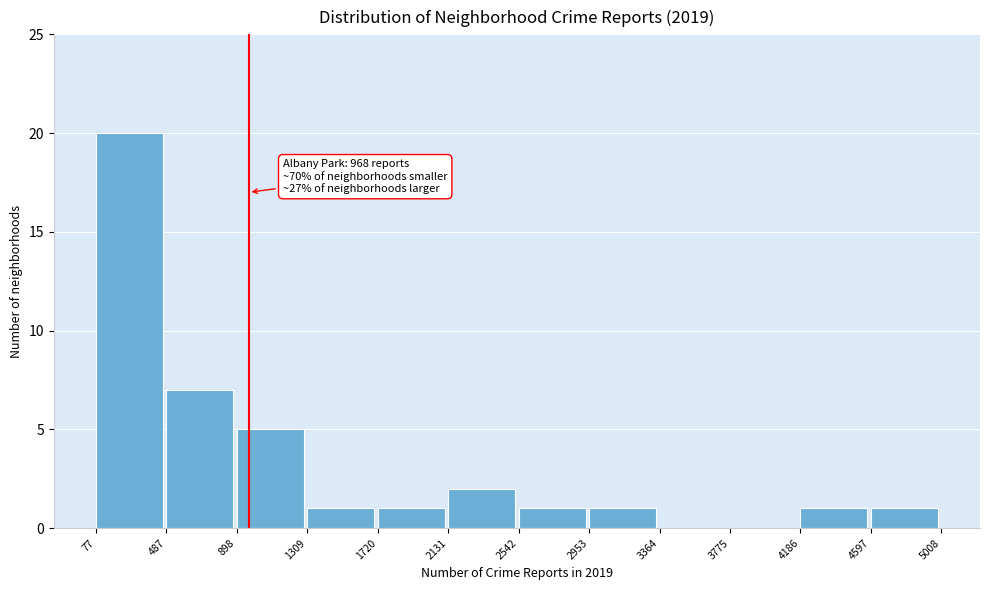

Over which range of the x-axis is the bar tallest?

77 to 487